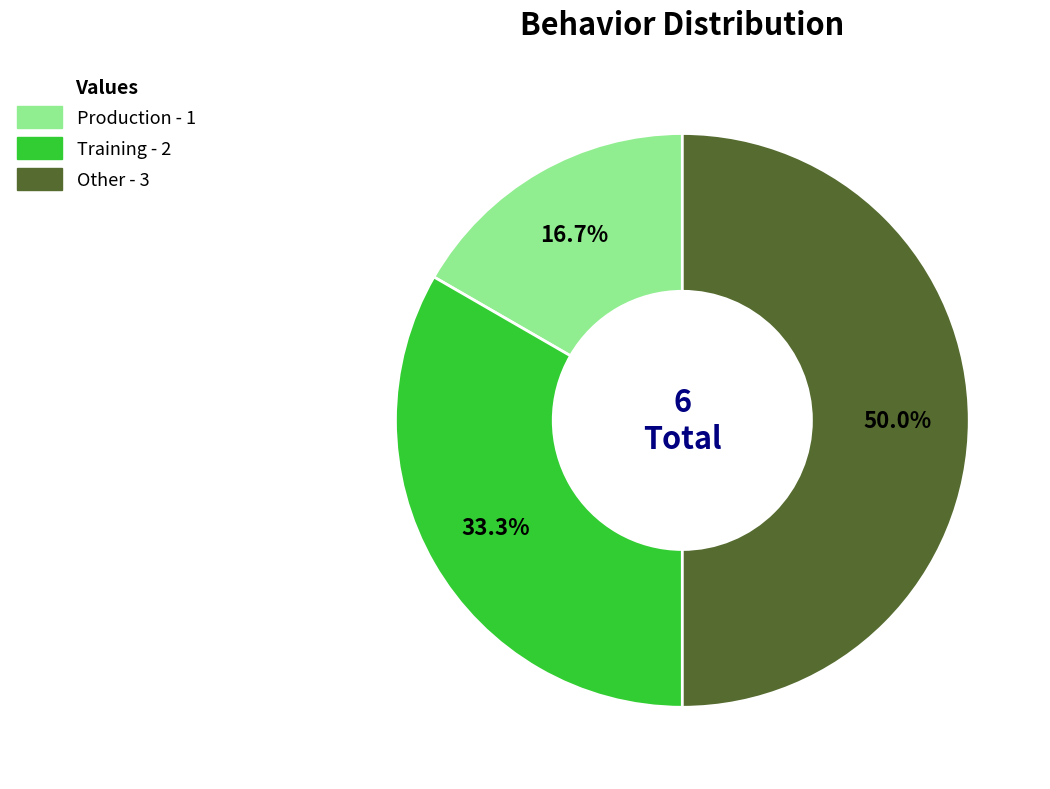

To the nearest percent, what is the combined percentage of Other and Production?

67%